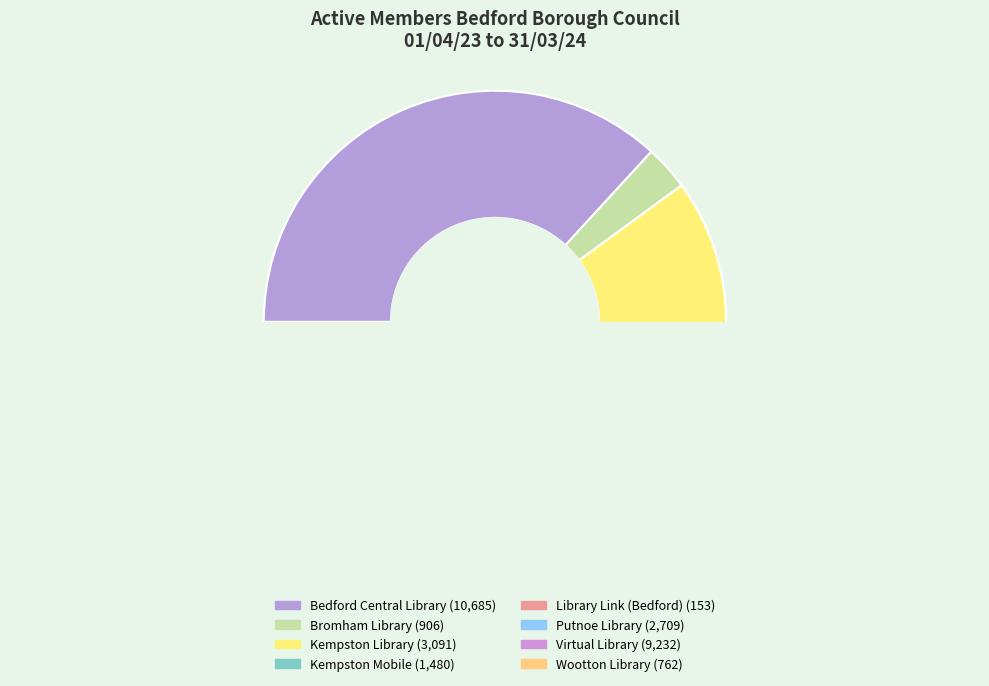

Rank the categories by value from highest to lowest.

Bedford Central Library, Virtual Library, Kempston Library, Putnoe Library, Kempston Mobile, Bromham Library, Wootton Library, Library Link (Bedford)